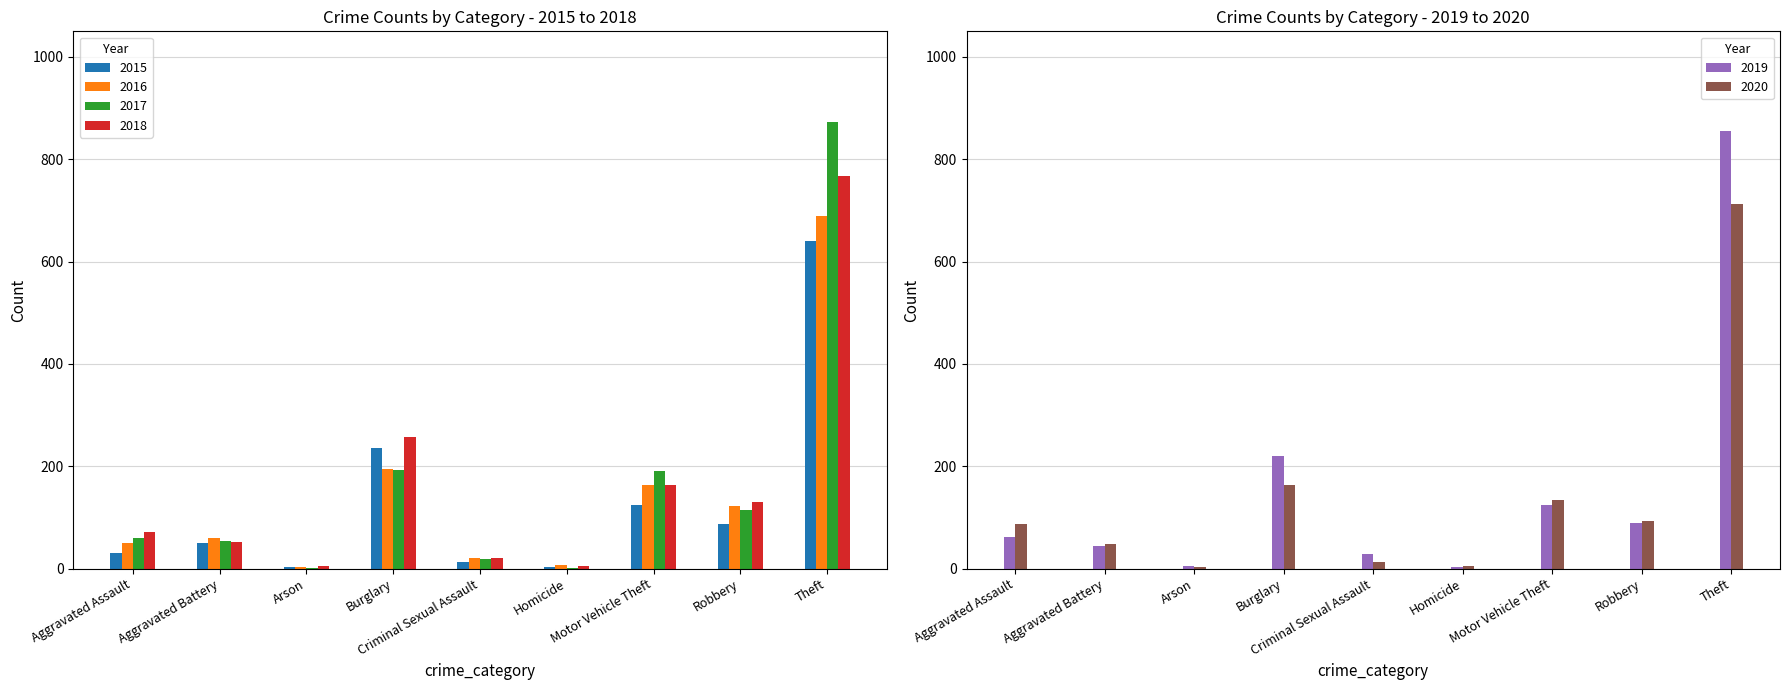

True or false: 2016 has a value of 8 at Homicide.

True